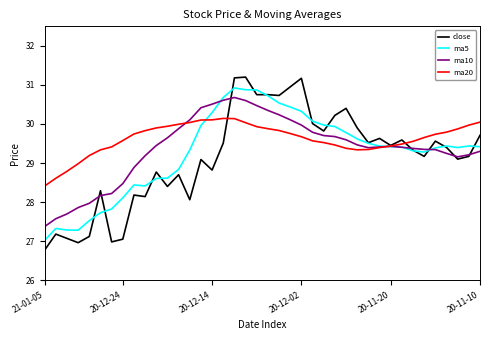

What is the greatest value displayed?

31.2